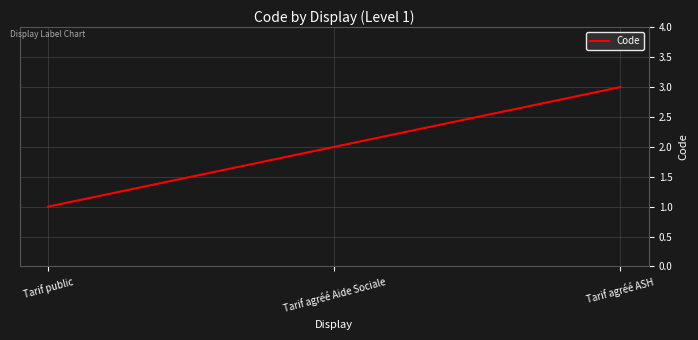

What is the maximum value shown in the chart?

3